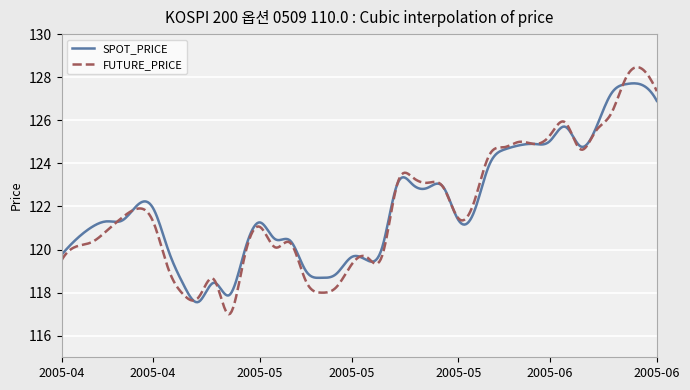

In FUTURE_PRICE, how many points are higher than both neighbors (excluding endpoints)?

10